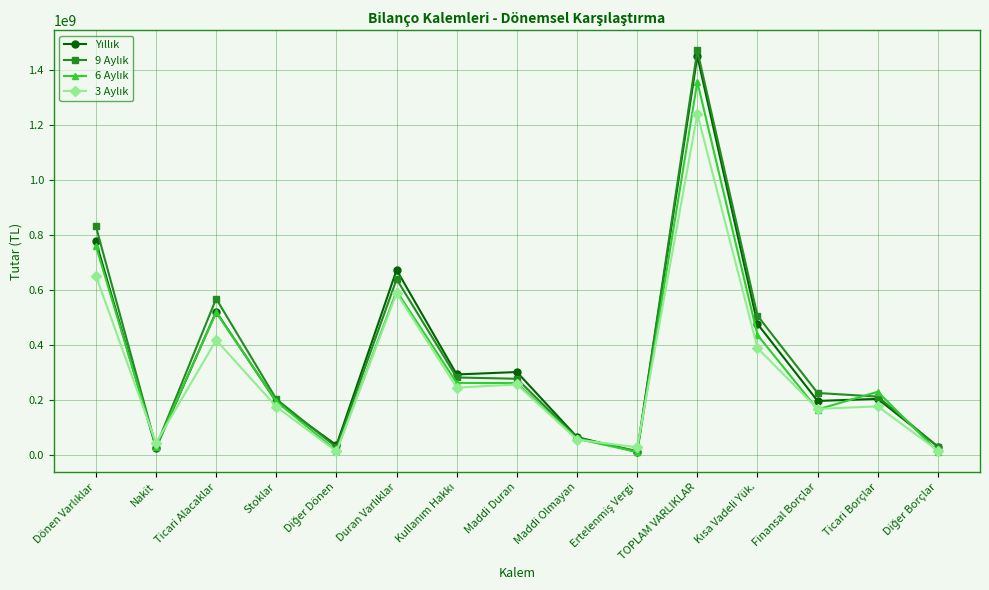

What is the greatest value displayed?

1470126100